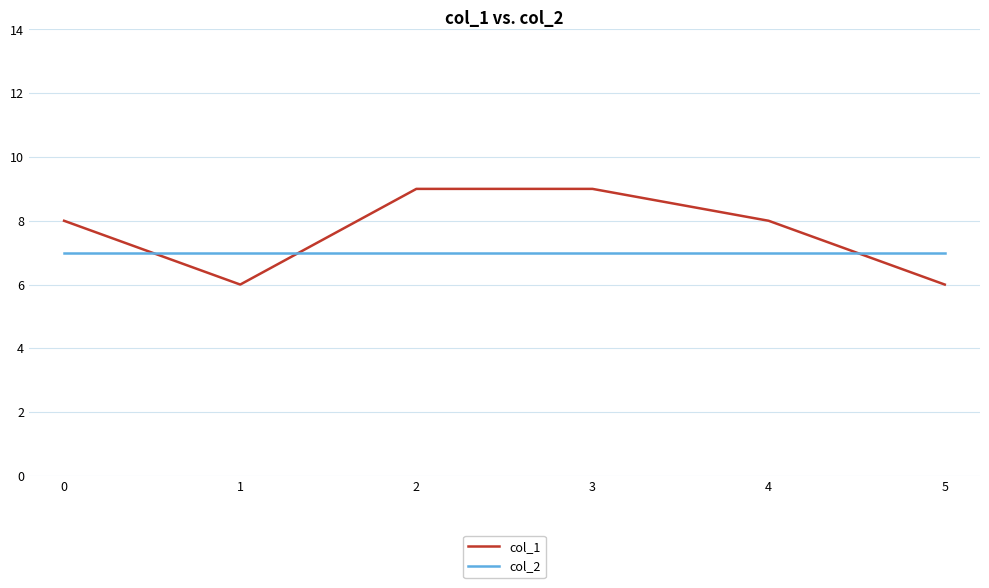

Does the chart display data point markers on the line(s)?

No